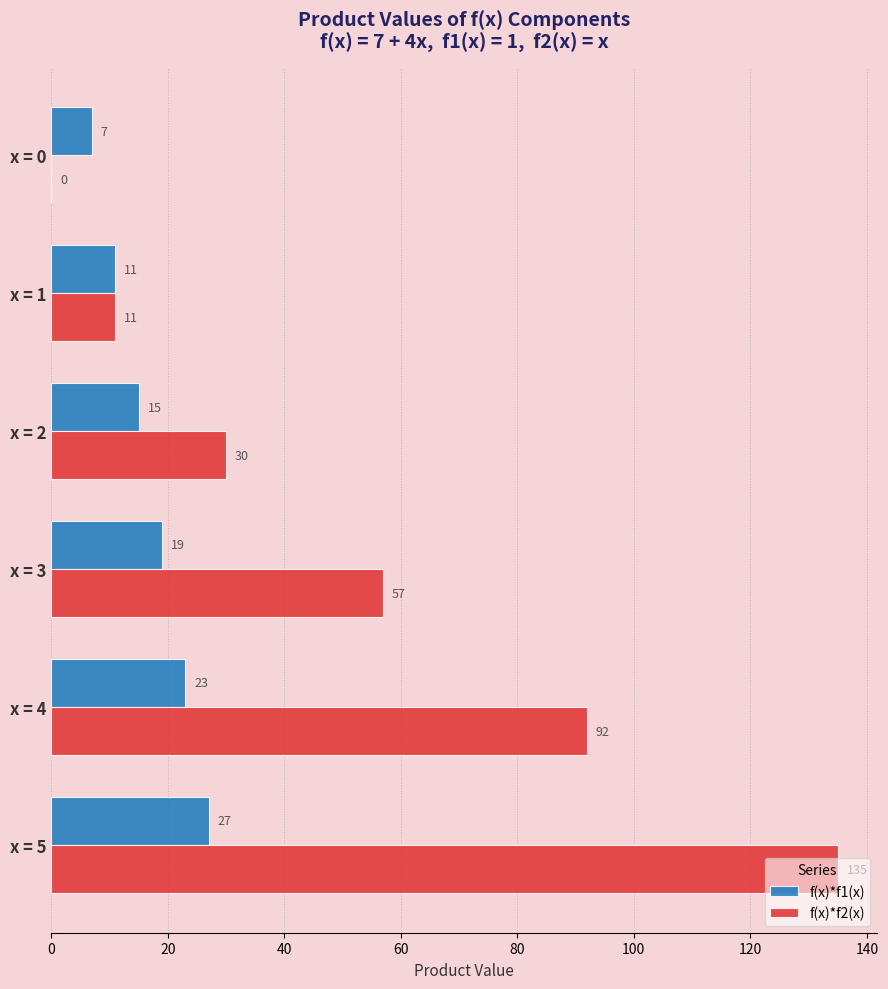

The f(x)*f2(x) series shows 135 at x = 5. True or false?

True